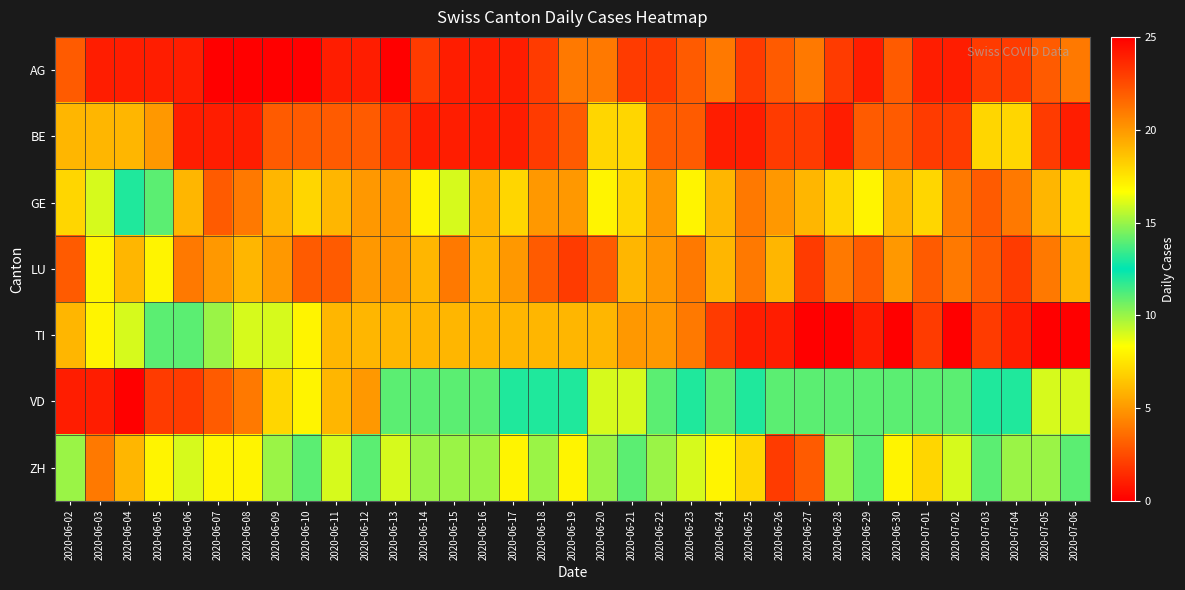

Reading left to right, list all the values displayed in this chart.

AG: 2020-06-02=3	2020-06-03=1	2020-06-04=1	2020-06-05=1	2020-06-06=1	2020-06-07=0	2020-06-08=0	2020-06-09=0	2020-06-10=0	2020-06-11=1	2020-06-12=1	2020-06-13=0	2020-06-14=2	2020-06-15=1	2020-06-16=1	2020-06-17=1	2020-06-18=2	2020-06-19=4	2020-06-20=4	2020-06-21=2	2020-06-22=2	2020-06-23=3	2020-06-24=4	2020-06-25=2	2020-06-26=3	2020-06-27=4	2020-06-28=2	2020-06-29=1	2020-06-30=3	2020-07-01=1	2020-07-02=1	2020-07-03=2	2020-07-04=2	2020-07-05=3	2020-07-06=4
BE: 2020-06-02=6	2020-06-03=6	2020-06-04=6	2020-06-05=5	2020-06-06=1	2020-06-07=1	2020-06-08=1	2020-06-09=3	2020-06-10=3	2020-06-11=3	2020-06-12=3	2020-06-13=2	2020-06-14=1	2020-06-15=1	2020-06-16=1	2020-06-17=1	2020-06-18=2	2020-06-19=3	2020-06-20=7	2020-06-21=7	2020-06-22=3	2020-06-23=3	2020-06-24=1	2020-06-25=1	2020-06-26=2	2020-06-27=2	2020-06-28=1	2020-06-29=3	2020-06-30=3	2020-07-01=2	2020-07-02=2	2020-07-03=7	2020-07-04=7	2020-07-05=2	2020-07-06=1
GE: 2020-06-02=7	2020-06-03=9	2020-06-04=12	2020-06-05=11	2020-06-06=6	2020-06-07=3	2020-06-08=4	2020-06-09=6	2020-06-10=7	2020-06-11=6	2020-06-12=5	2020-06-13=5	2020-06-14=8	2020-06-15=9	2020-06-16=6	2020-06-17=7	2020-06-18=5	2020-06-19=5	2020-06-20=8	2020-06-21=7	2020-06-22=5	2020-06-23=8	2020-06-24=6	2020-06-25=4	2020-06-26=5	2020-06-27=6	2020-06-28=7	2020-06-29=8	2020-06-30=6	2020-07-01=7	2020-07-02=4	2020-07-03=3	2020-07-04=4	2020-07-05=6	2020-07-06=7
LU: 2020-06-02=3	2020-06-03=8	2020-06-04=6	2020-06-05=8	2020-06-06=4	2020-06-07=5	2020-06-08=6	2020-06-09=5	2020-06-10=3	2020-06-11=3	2020-06-12=5	2020-06-13=5	2020-06-14=6	2020-06-15=4	2020-06-16=6	2020-06-17=5	2020-06-18=3	2020-06-19=2	2020-06-20=3	2020-06-21=6	2020-06-22=5	2020-06-23=4	2020-06-24=6	2020-06-25=4	2020-06-26=6	2020-06-27=2	2020-06-28=4	2020-06-29=3	2020-06-30=5	2020-07-01=3	2020-07-02=4	2020-07-03=3	2020-07-04=2	2020-07-05=4	2020-07-06=6
TI: 2020-06-02=19	2020-06-03=17	2020-06-04=16	2020-06-05=14	2020-06-06=11	2020-06-07=10	2020-06-08=9	2020-06-09=9	2020-06-10=8	2020-06-11=6	2020-06-12=6	2020-06-13=6	2020-06-14=6	2020-06-15=6	2020-06-16=6	2020-06-17=6	2020-06-18=6	2020-06-19=6	2020-06-20=6	2020-06-21=5	2020-06-22=5	2020-06-23=4	2020-06-24=2	2020-06-25=1	2020-06-26=1	2020-06-27=0	2020-06-28=0	2020-06-29=1	2020-06-30=0	2020-07-01=2	2020-07-02=0	2020-07-03=2	2020-07-04=1	2020-07-05=0	2020-07-06=0
VD: 2020-06-02=24	2020-06-03=24	2020-06-04=25	2020-06-05=23	2020-06-06=23	2020-06-07=22	2020-06-08=21	2020-06-09=18	2020-06-10=17	2020-06-11=19	2020-06-12=20	2020-06-13=14	2020-06-14=14	2020-06-15=14	2020-06-16=14	2020-06-17=13	2020-06-18=12	2020-06-19=13	2020-06-20=9	2020-06-21=9	2020-06-22=11	2020-06-23=12	2020-06-24=14	2020-06-25=13	2020-06-26=14	2020-06-27=14	2020-06-28=14	2020-06-29=14	2020-06-30=14	2020-07-01=14	2020-07-02=11	2020-07-03=12	2020-07-04=13	2020-07-05=9	2020-07-06=9
ZH: 2020-06-02=10	2020-06-03=4	2020-06-04=6	2020-06-05=8	2020-06-06=9	2020-06-07=8	2020-06-08=8	2020-06-09=10	2020-06-10=11	2020-06-11=9	2020-06-12=11	2020-06-13=9	2020-06-14=10	2020-06-15=10	2020-06-16=10	2020-06-17=8	2020-06-18=10	2020-06-19=8	2020-06-20=10	2020-06-21=11	2020-06-22=10	2020-06-23=9	2020-06-24=8	2020-06-25=7	2020-06-26=2	2020-06-27=3	2020-06-28=10	2020-06-29=11	2020-06-30=8	2020-07-01=7	2020-07-02=9	2020-07-03=11	2020-07-04=10	2020-07-05=10	2020-07-06=11